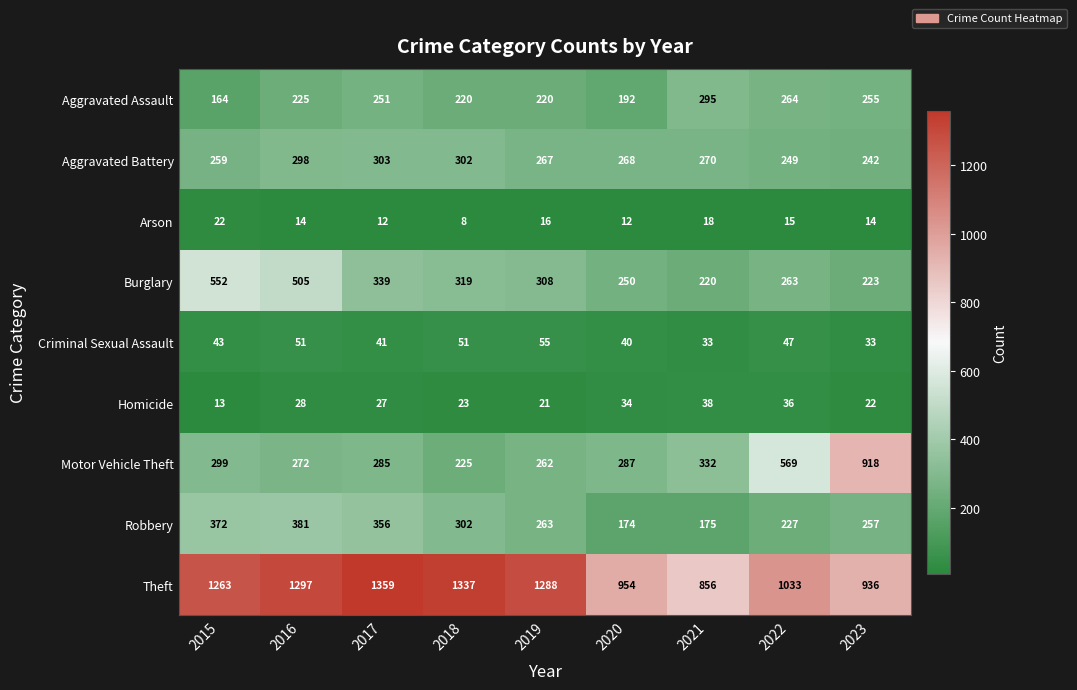

The value of Aggravated Battery at 2022 is 111. True or false?

False